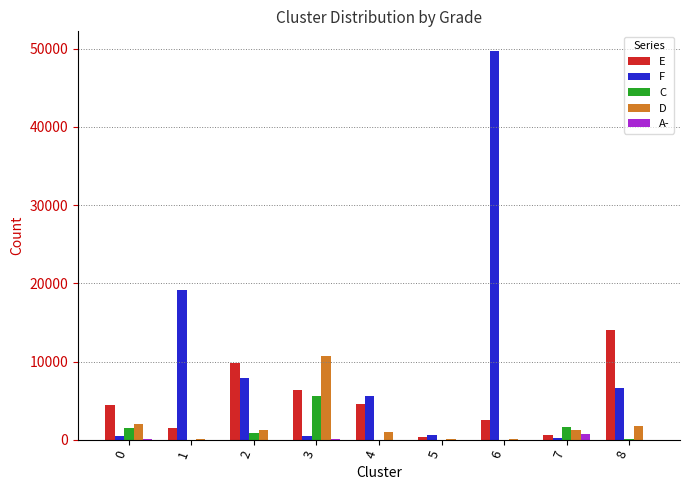

Which series has the largest total across all categories?

F